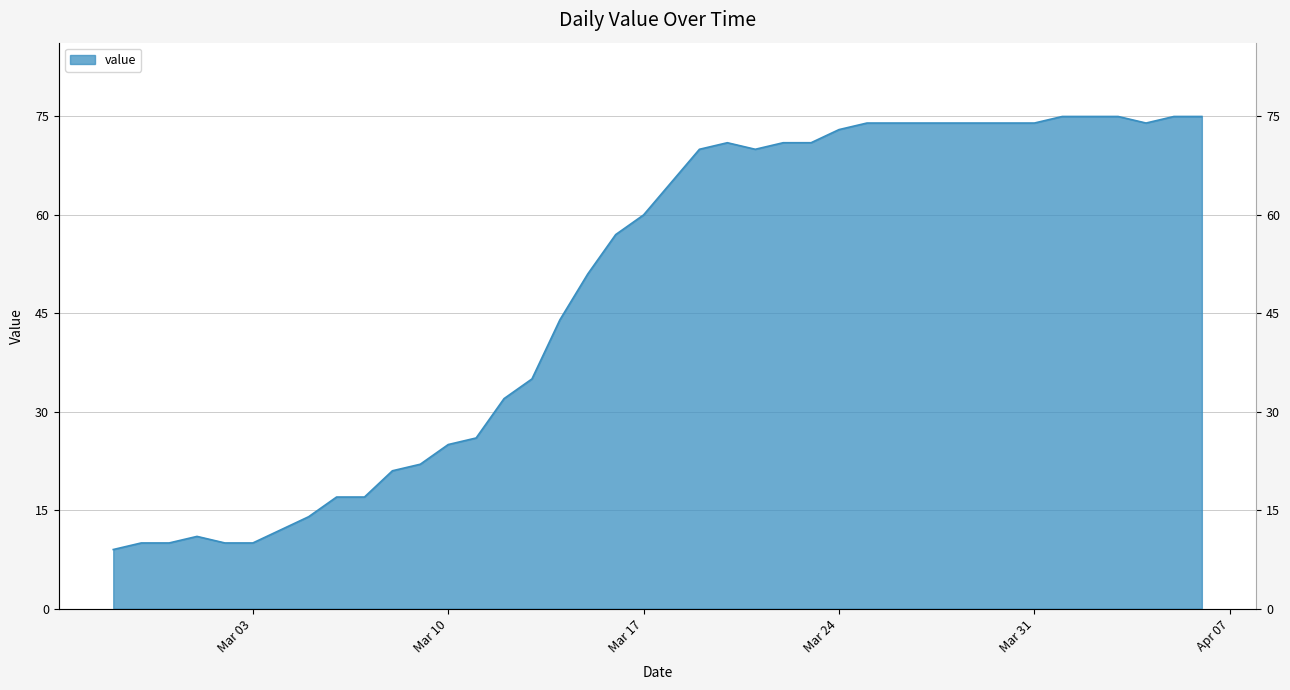

Rank the categories by value from highest to lowest.

2020-04-01, 2020-04-02, 2020-04-03, 2020-04-05, 2020-04-06, 2020-03-25, 2020-03-26, 2020-03-27, 2020-03-28, 2020-03-29, 2020-03-30, 2020-03-31, 2020-04-04, 2020-03-24, 2020-03-20, 2020-03-22, 2020-03-23, 2020-03-19, 2020-03-21, 2020-03-18, 2020-03-17, 2020-03-16, 2020-03-15, 2020-03-14, 2020-03-13, 2020-03-12, 2020-03-11, 2020-03-10, 2020-03-09, 2020-03-08, 2020-03-06, 2020-03-07, 2020-03-05, 2020-03-04, 2020-03-01, 2020-02-28, 2020-02-29, 2020-03-02, 2020-03-03, 2020-02-27